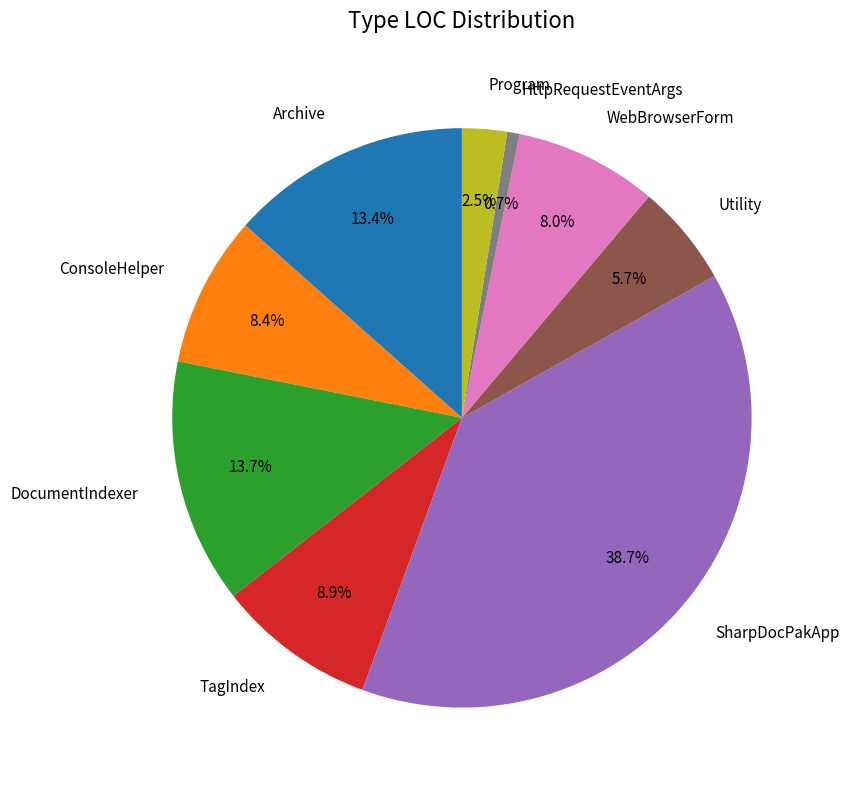

What is the ratio of the value at DocumentIndexer to the value at TagIndex?

1.5